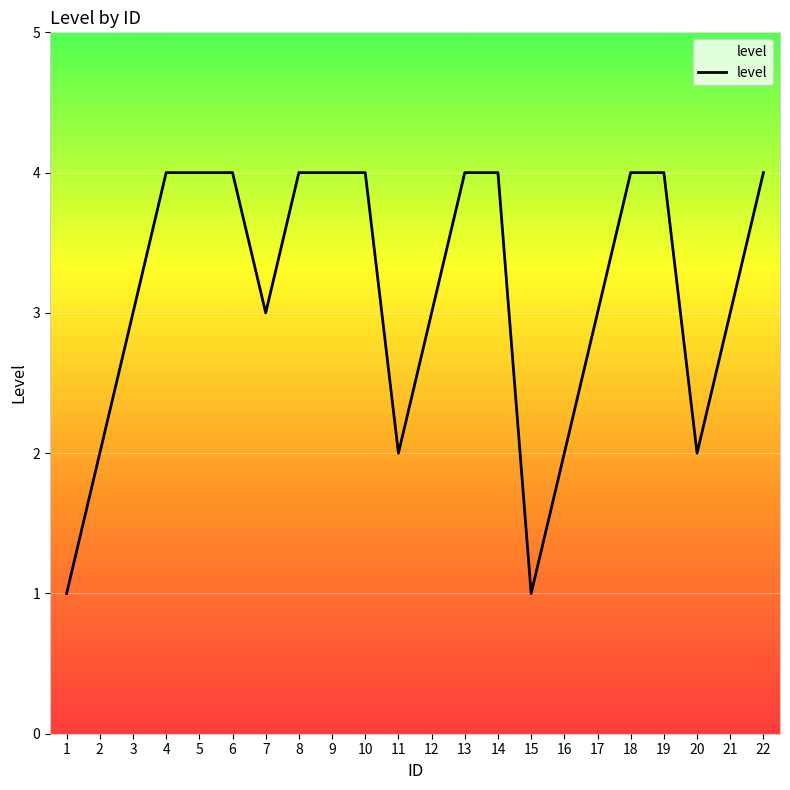

How many lines are shown in the chart?

1